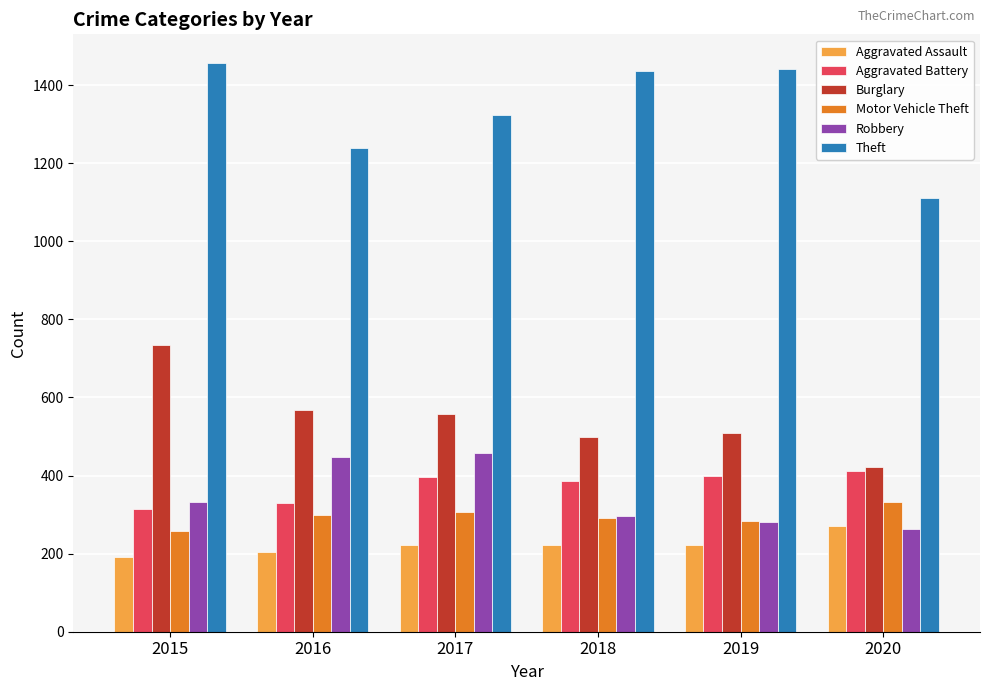

How many bars are there in total?

36